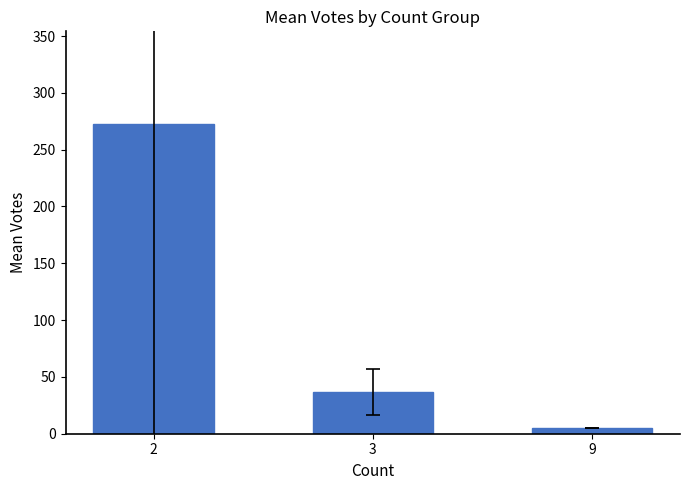

True or false: the data shows 5.0 at 9.

True